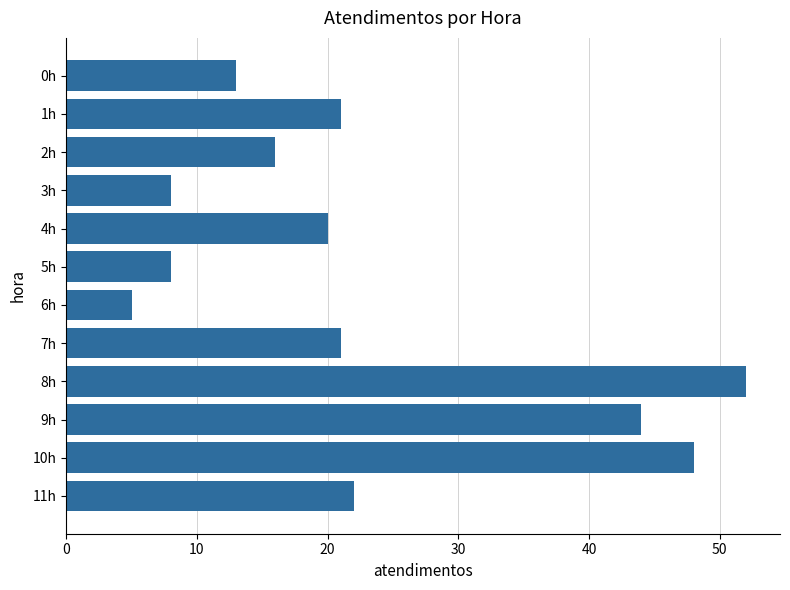

Is it true that the value at 9h is 44?

True